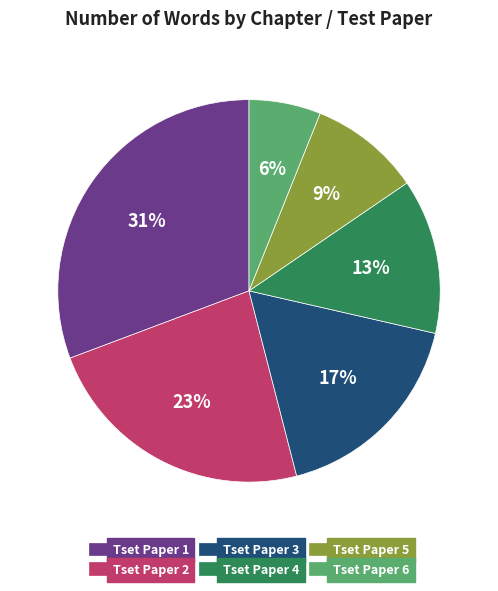

What percentage is the Tset Paper 3 slice, to the nearest percent?

17%